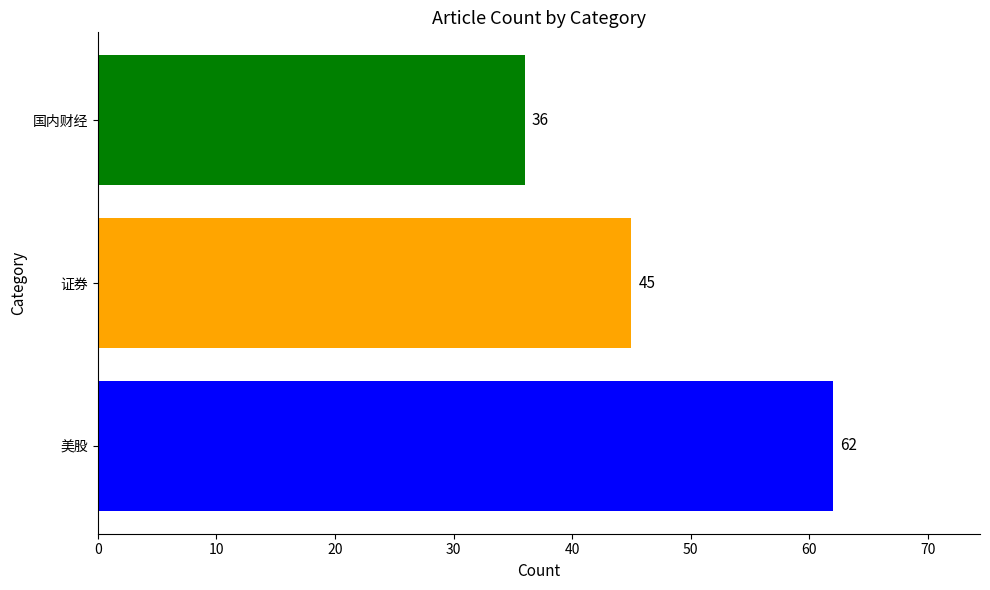

Count the values in the range 36 to 62.

3